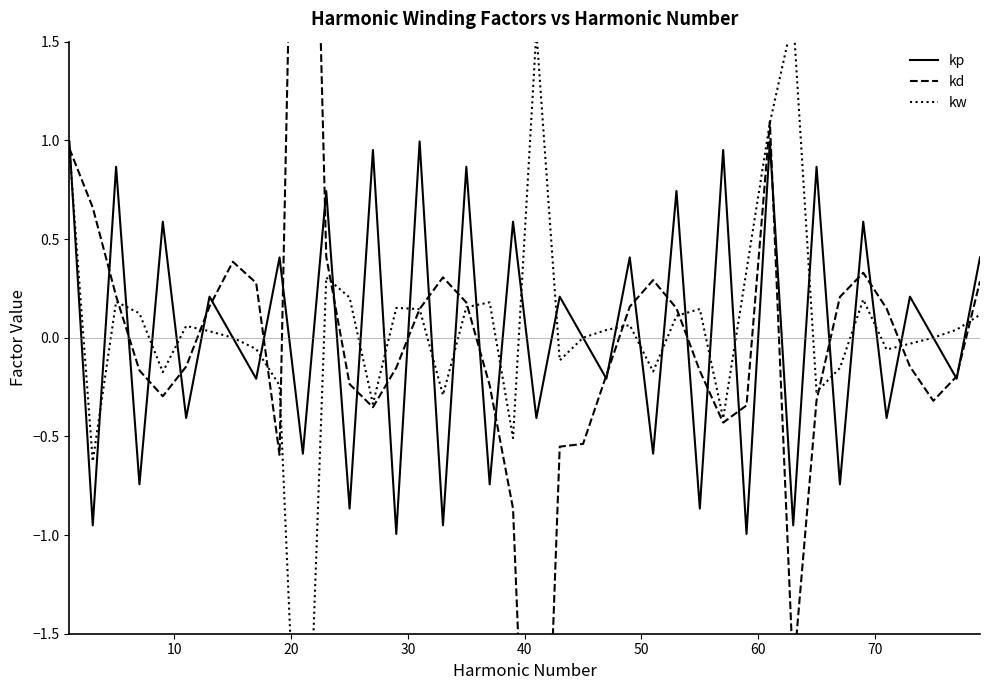

What is the smallest value displayed?

-3.8